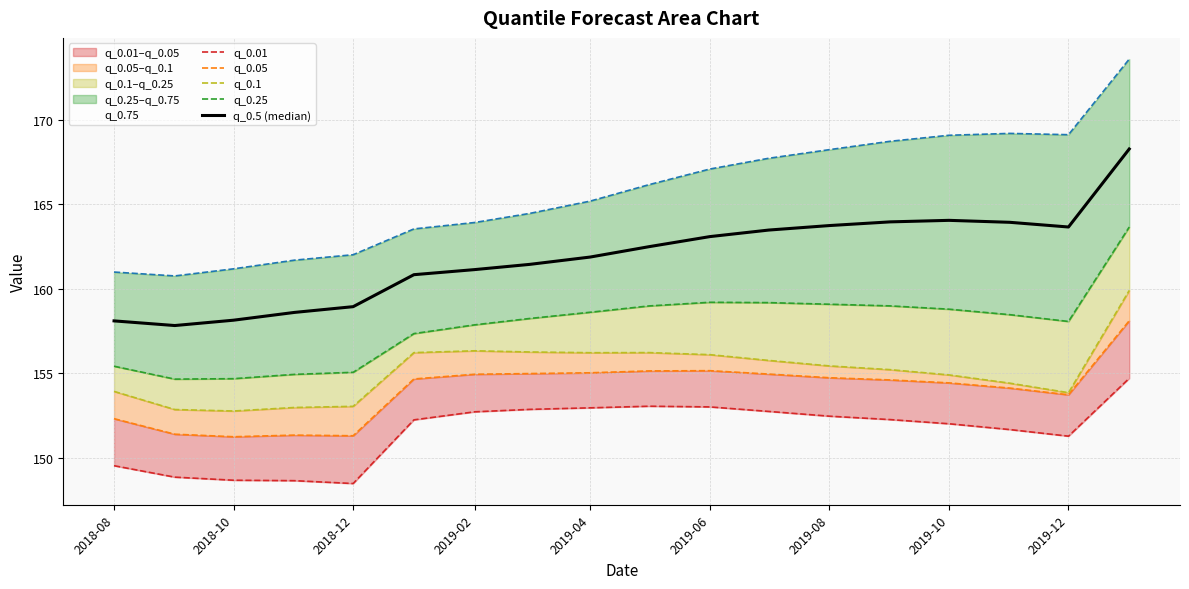

In q_0.75, how many points are higher than both neighbors (excluding endpoints)?

1